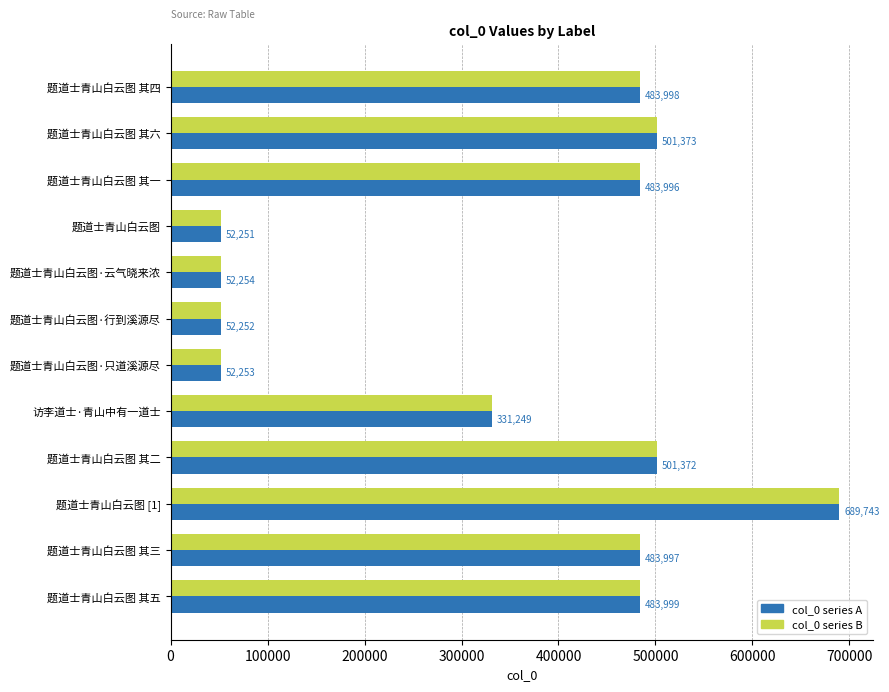

How many categories are shown in the chart?

12